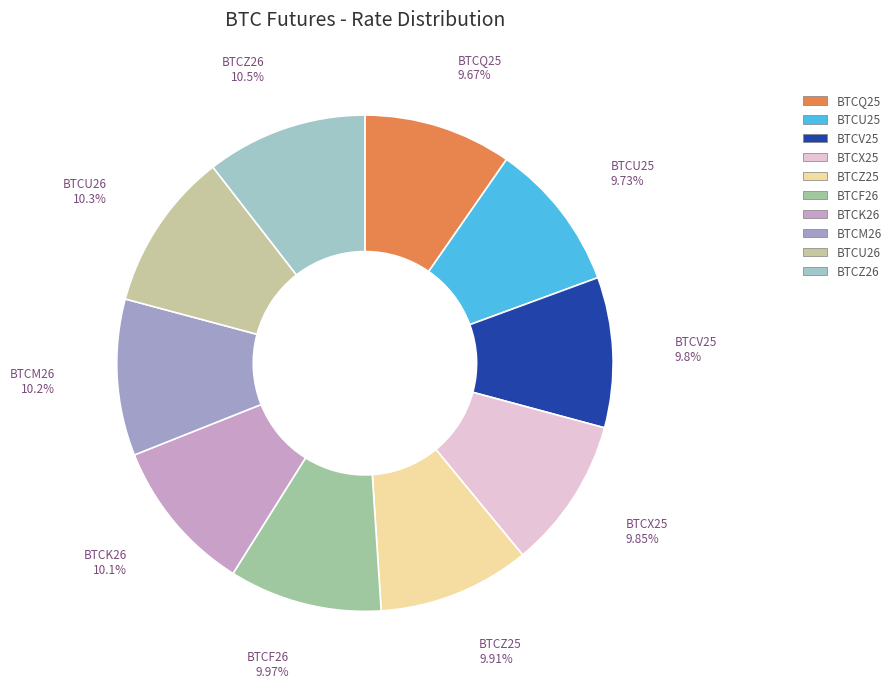

To the nearest percent, what portion does BTCZ26 represent?

10%